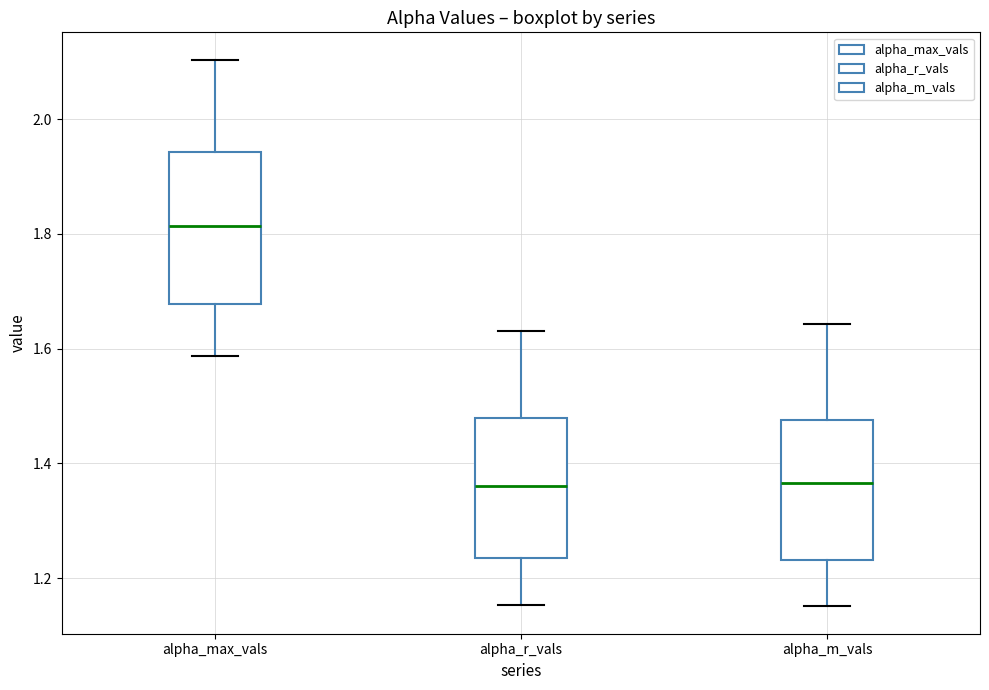

Reading left to right, read every box against the y-axis: the position of its median line, the range the box covers, and the ends of its whiskers. The values are not printed on the chart, so give them approximately, as read against the axis.

alpha_max_vals: median 1.82, box 1.68 to 1.94, whiskers 1.58 to 2.10
alpha_r_vals: median 1.36, box 1.24 to 1.48, whiskers 1.16 to 1.64
alpha_m_vals: median 1.36, box 1.24 to 1.48, whiskers 1.16 to 1.64